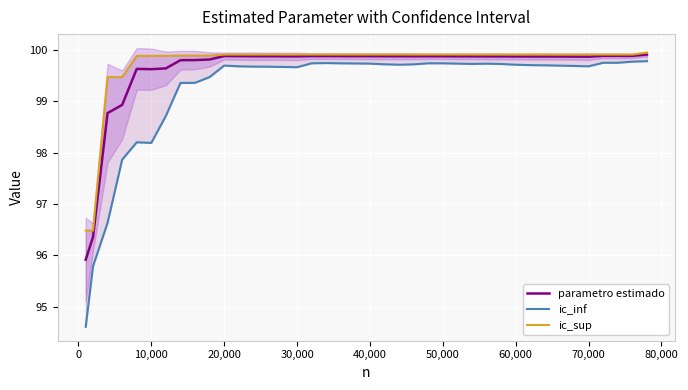

In parametro estimado, how many points are higher than both neighbors (excluding endpoints)?

6